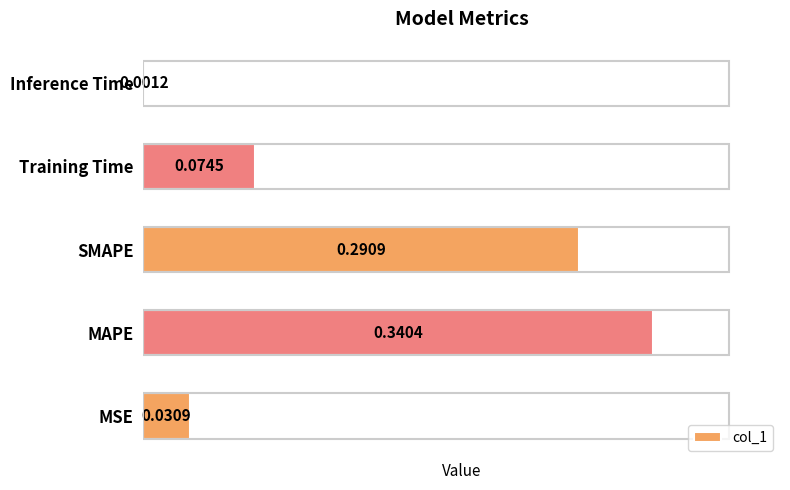

Which has a higher value, Inference Time or SMAPE?

SMAPE